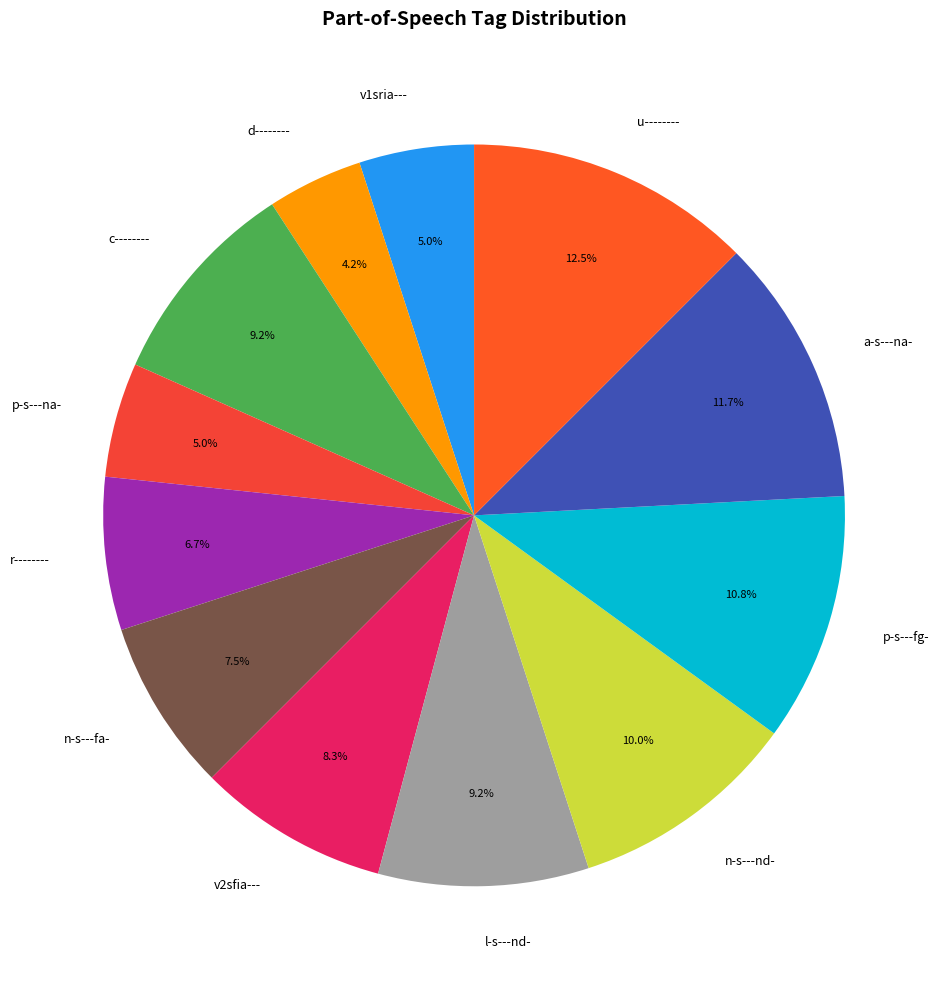

What is the smallest slice in the pie chart?

d--------